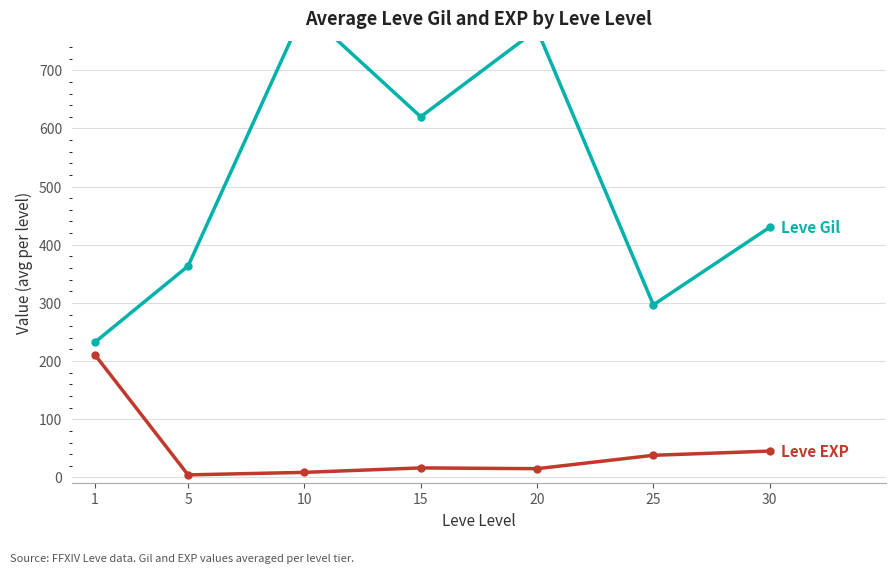

What is the sum of all Leve Gil (avg) values?

3515.8